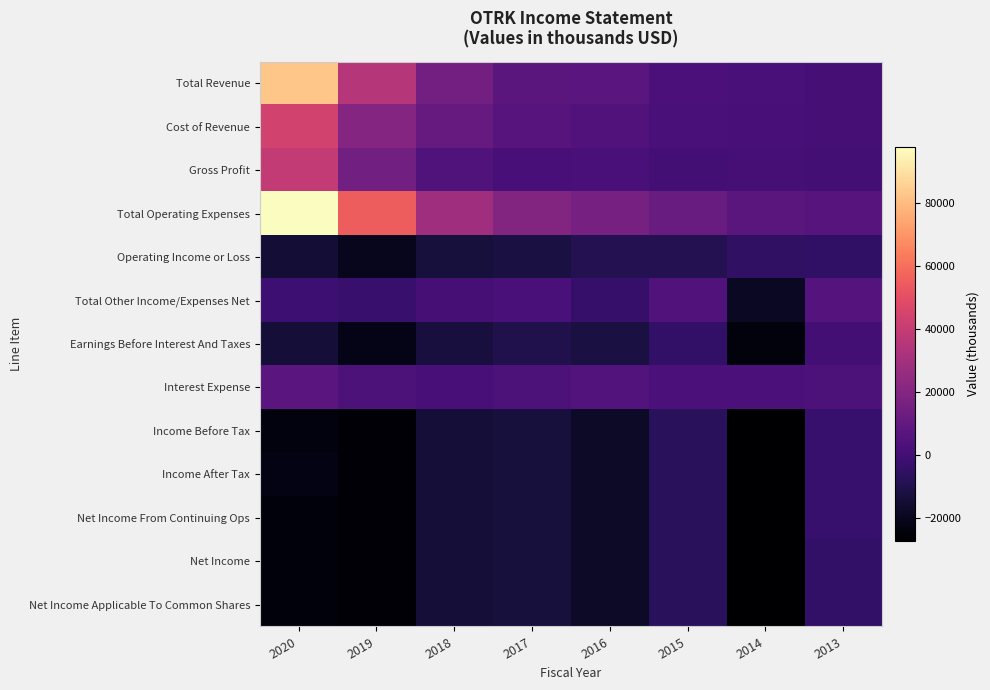

What is the spread (max minus min) of values at 2013?

11400